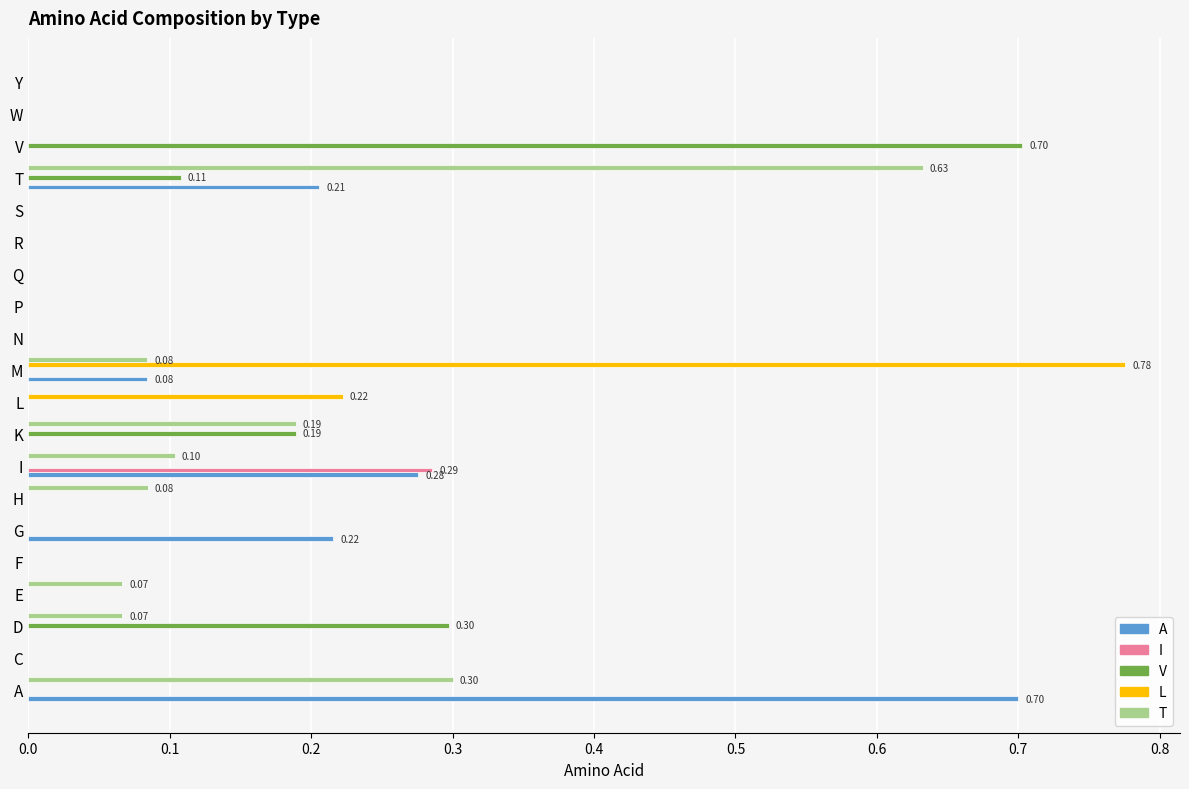

Which series changed the most between G and H?

A